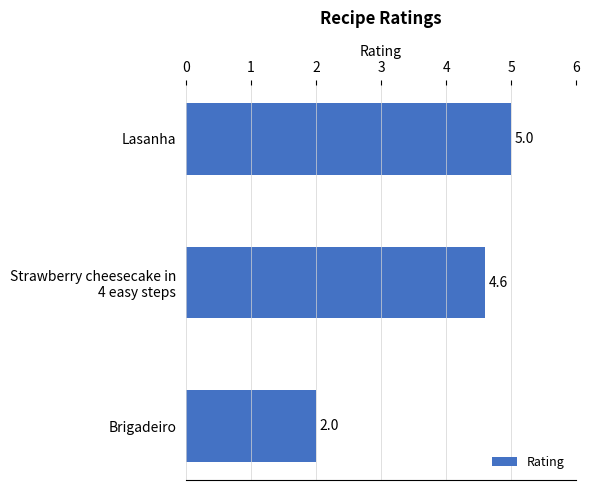

What is the sum of all values?

11.6